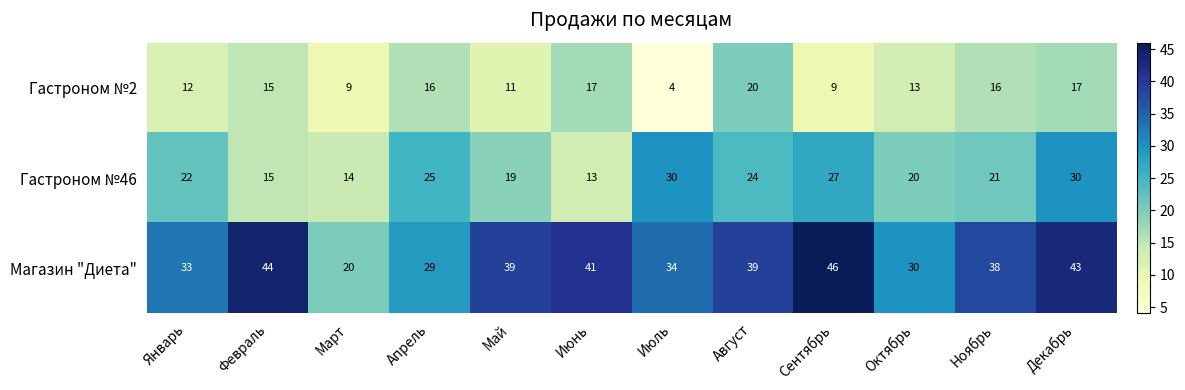

Where does the Магазин "Диета" series first go above 39?

Февраль